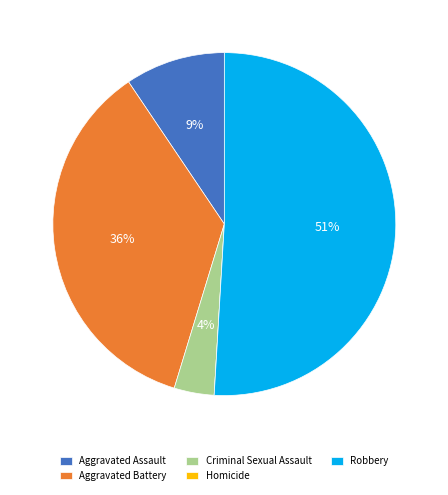

To the nearest percent, what is the average slice percentage?

20%